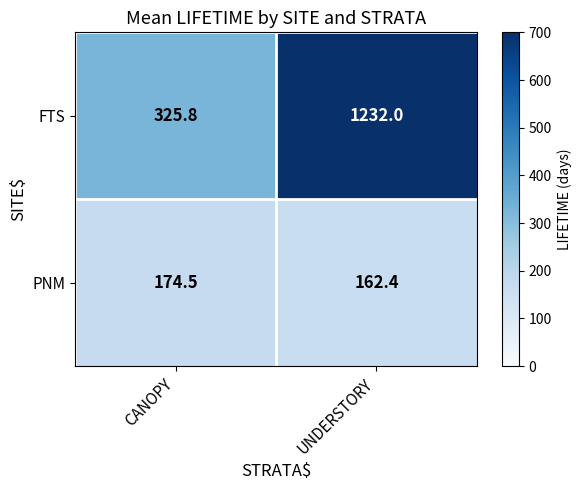

What is the spread (max minus min) of values at UNDERSTORY?

1069.6